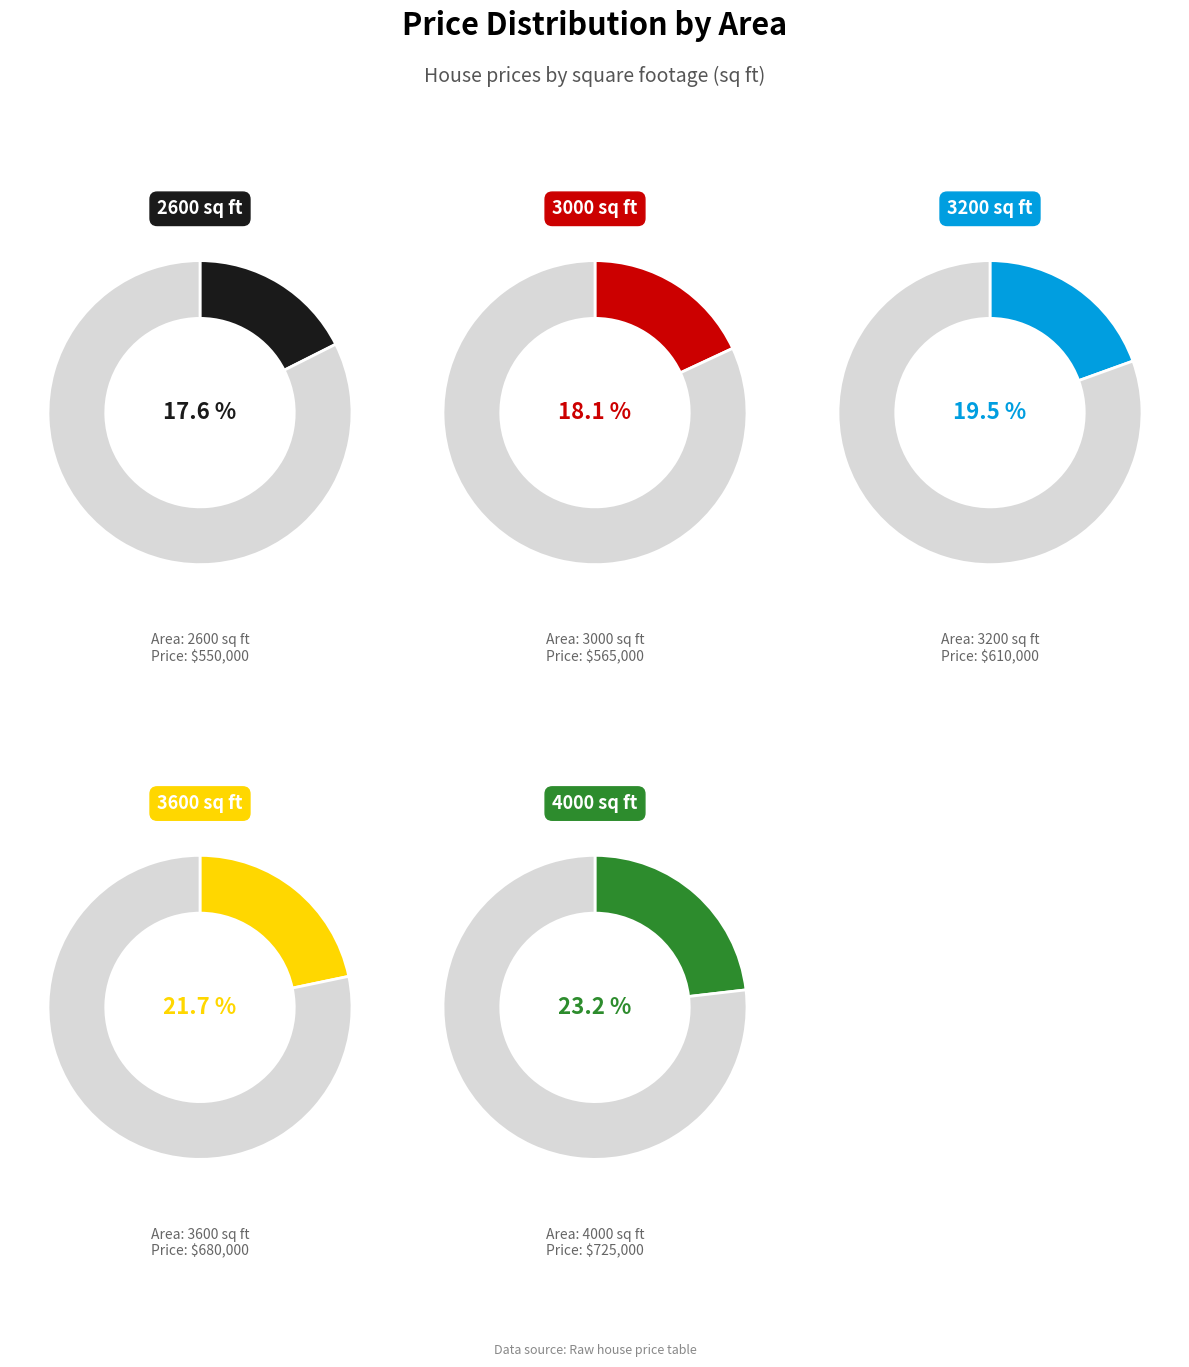

The 4000 slice represents 23% of the pie. True or false?

True